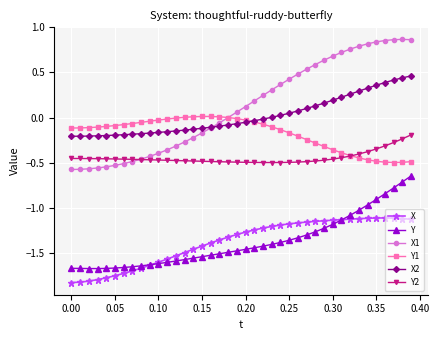

How many lines are shown in the chart?

6